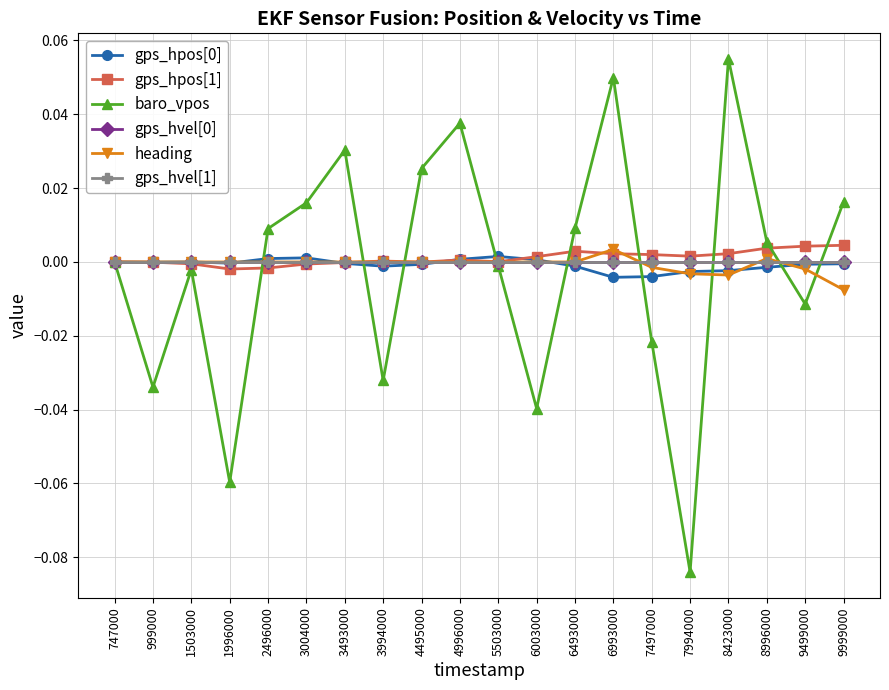

The value of heading at 7994000 is -0.0. True or false?

True